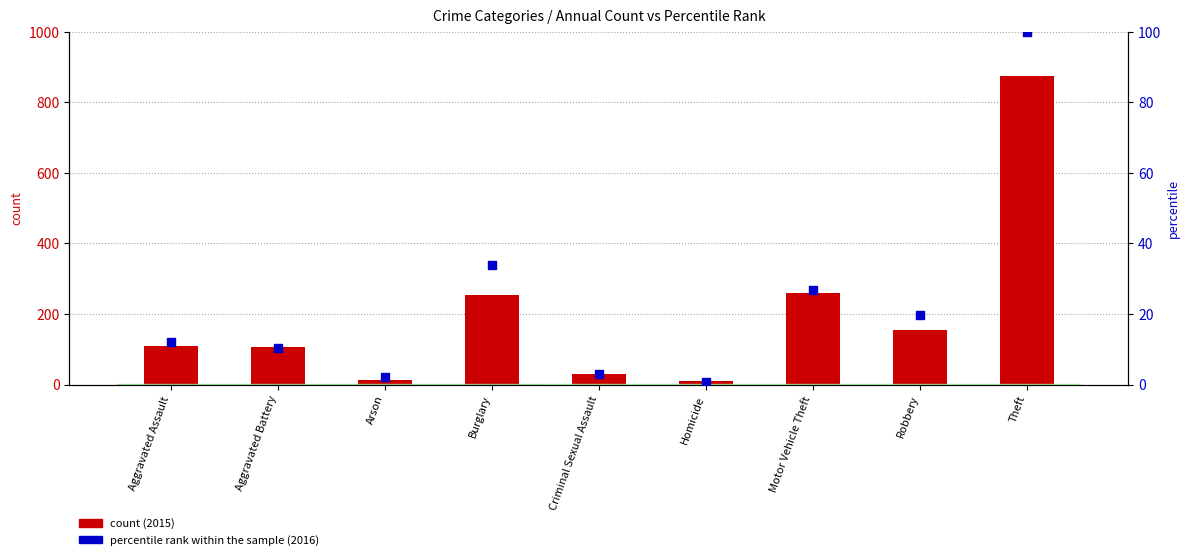

At which category is the sum across all series the highest?

Theft